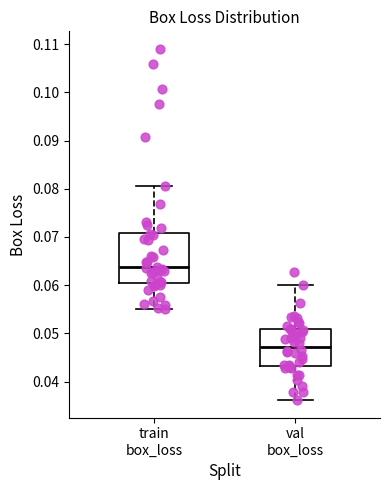

Reading left to right, transcribe this box plot: for each box, give where its median line is, the range the box spans, and where its two whiskers end, as read against the y-axis. The values are not printed on the chart, so give them approximately, as read against the axis.

train box_loss: median 0.064, box 0.060 to 0.071, whiskers 0.055 to 0.081
val box_loss: median 0.047, box 0.043 to 0.051, whiskers 0.036 to 0.060